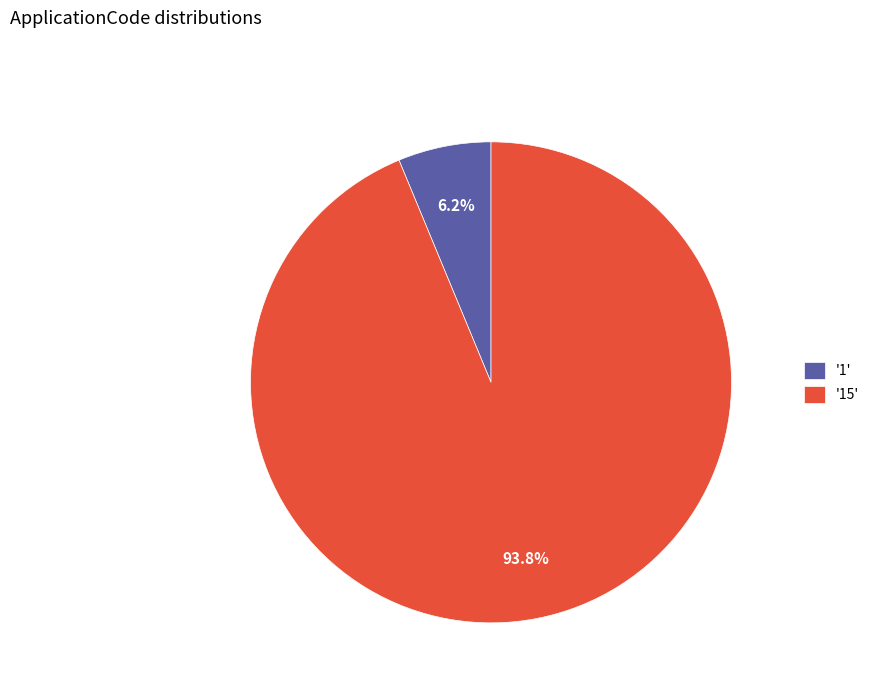

Which category accounts for the majority?

'15'